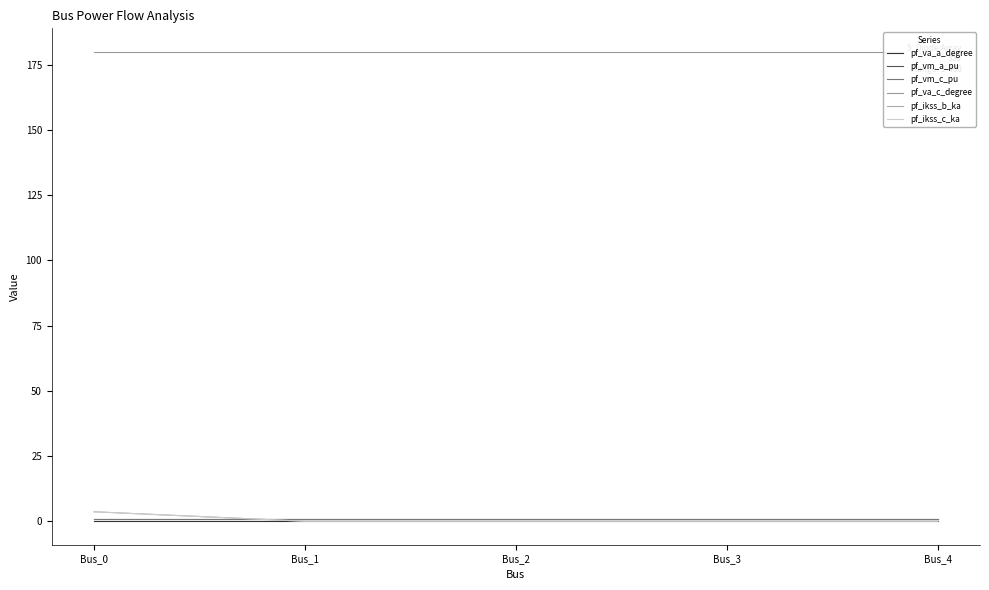

The pf_vm_a_pu series shows 0.9 at Bus_2. True or false?

True